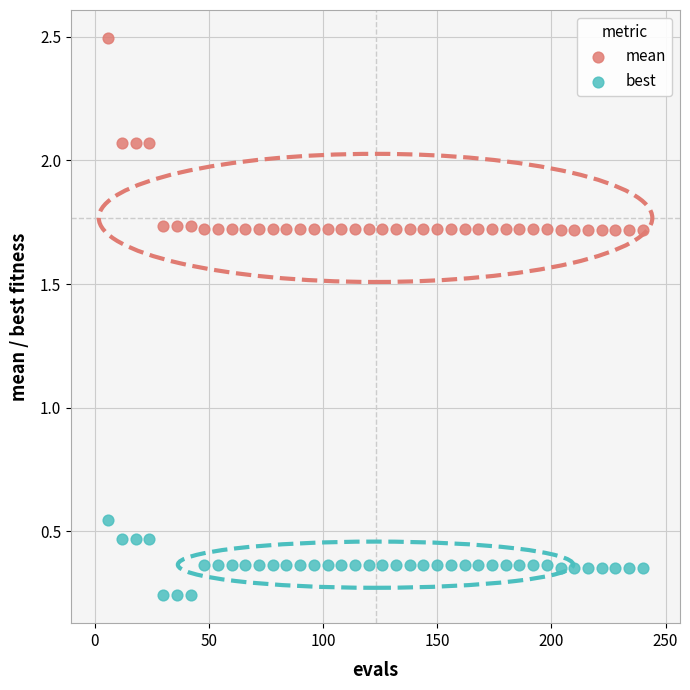

Which series reaches the minimum Y coordinate?

best